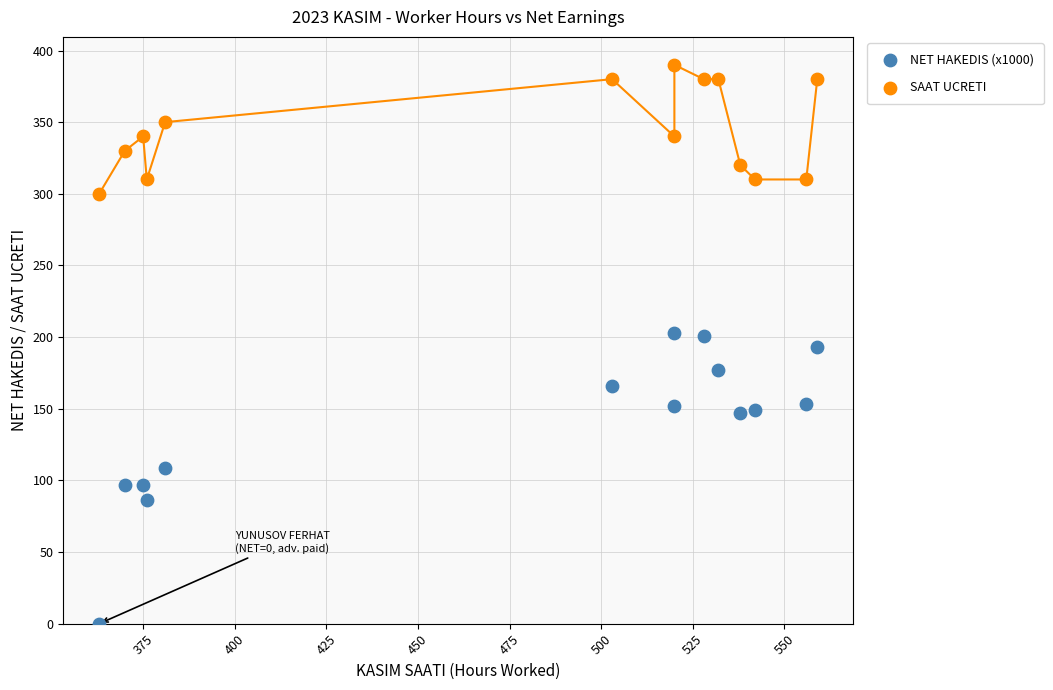

Which series contains the highest Y value?

SAAT UCRETI